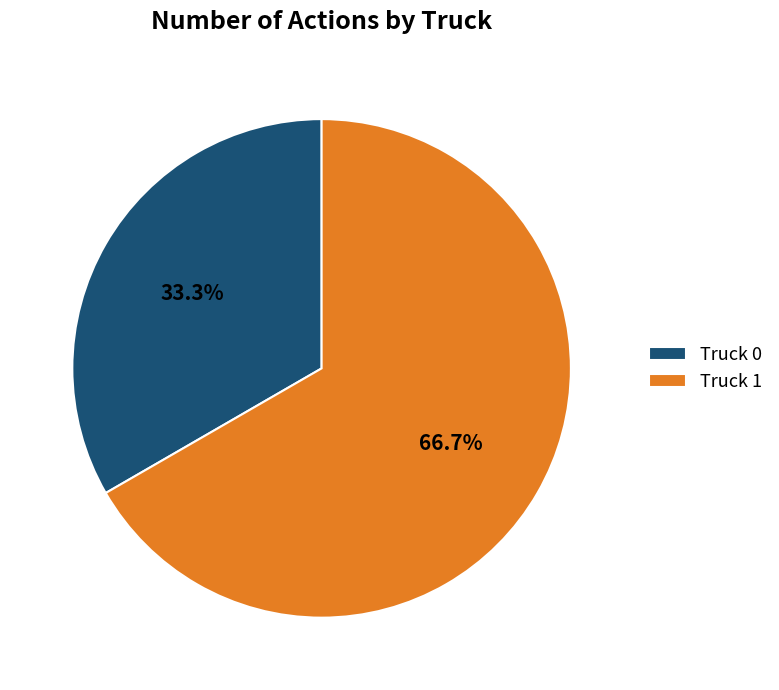

Which slice is the smallest?

Truck 0